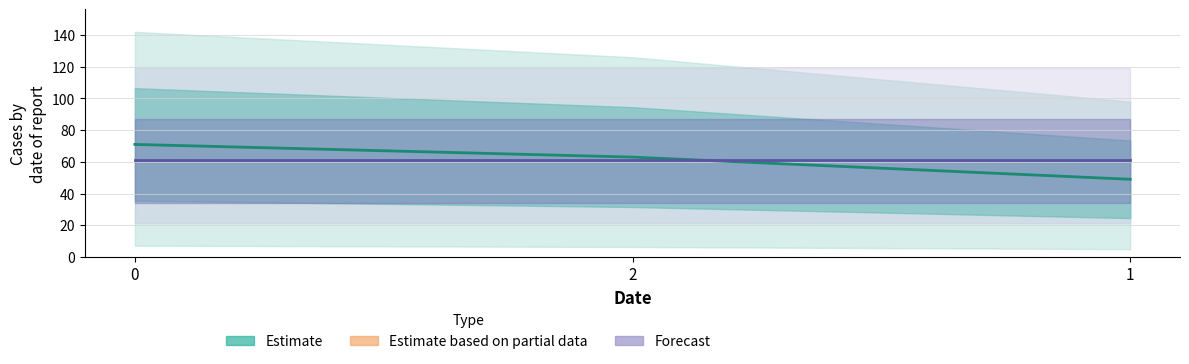

What is the label of the 2nd point from the right?

2